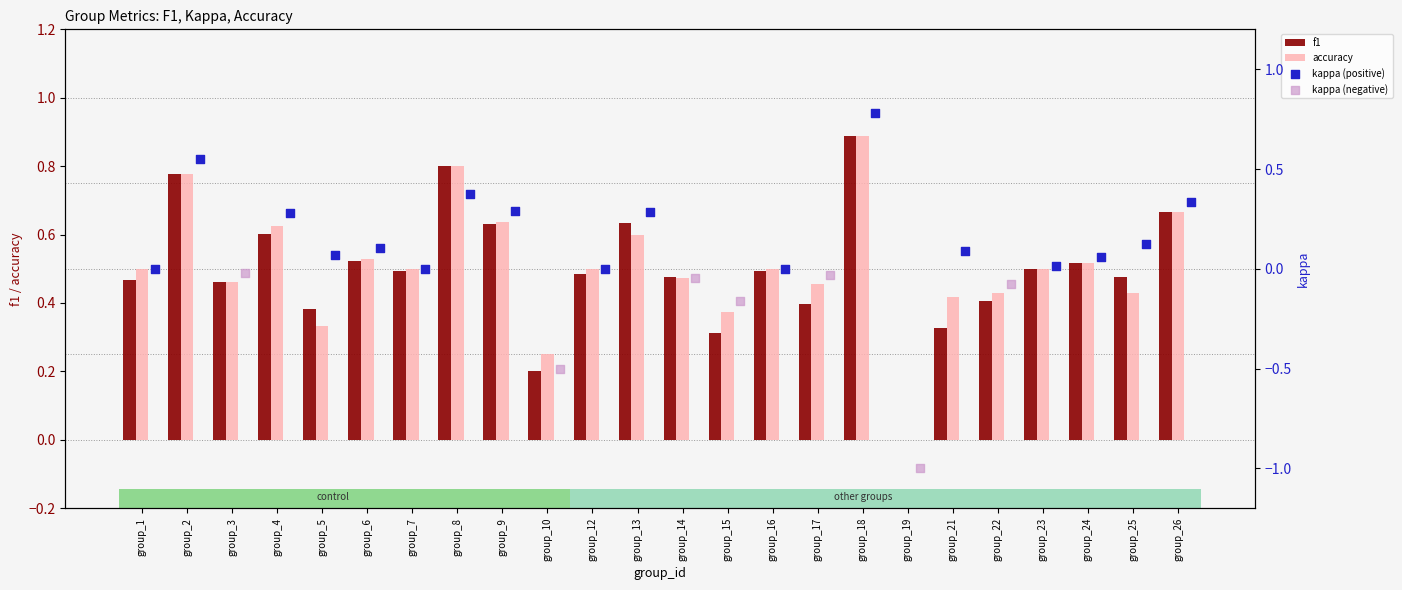

What is the maximum value for accuracy?

0.9